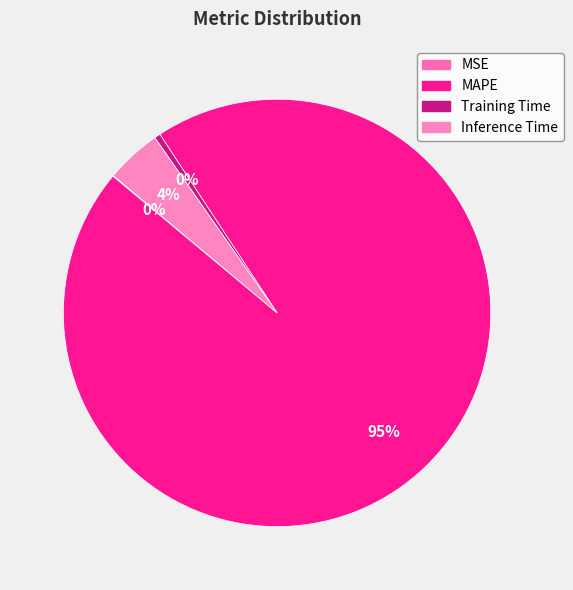

What is the largest slice in the pie chart?

MAPE